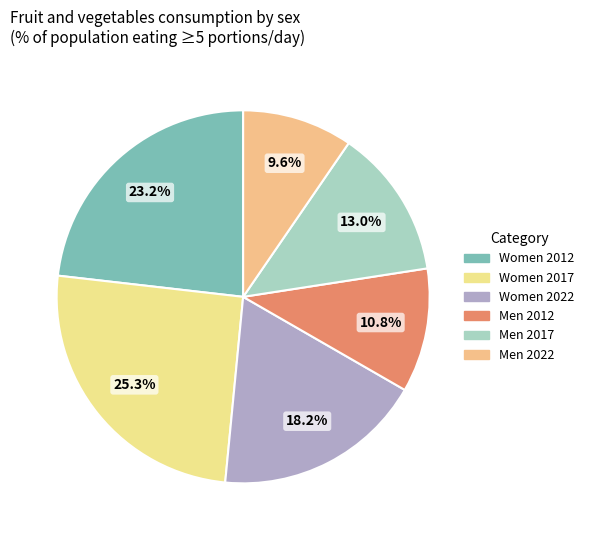

To the nearest percent, what is the difference between the largest and smallest slice percentages?

16%